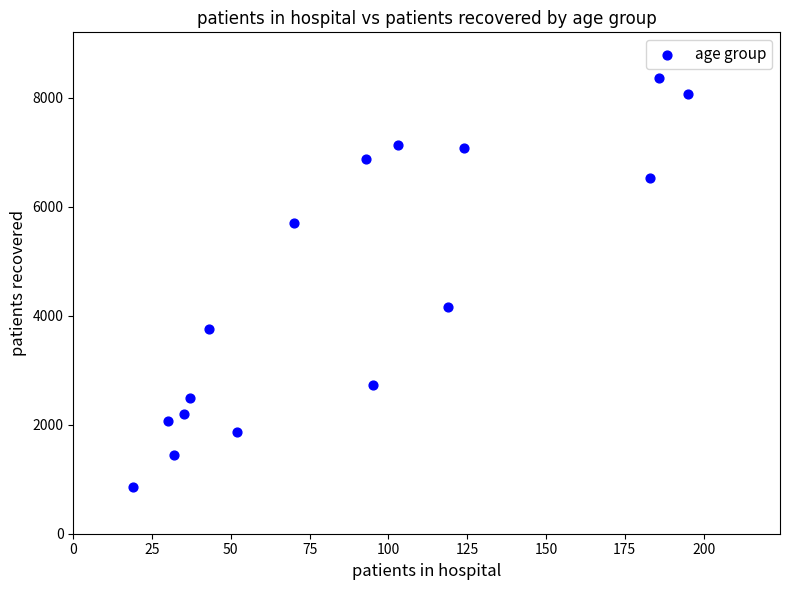

What Y value in the scatter plot is closest to 4604?

4158